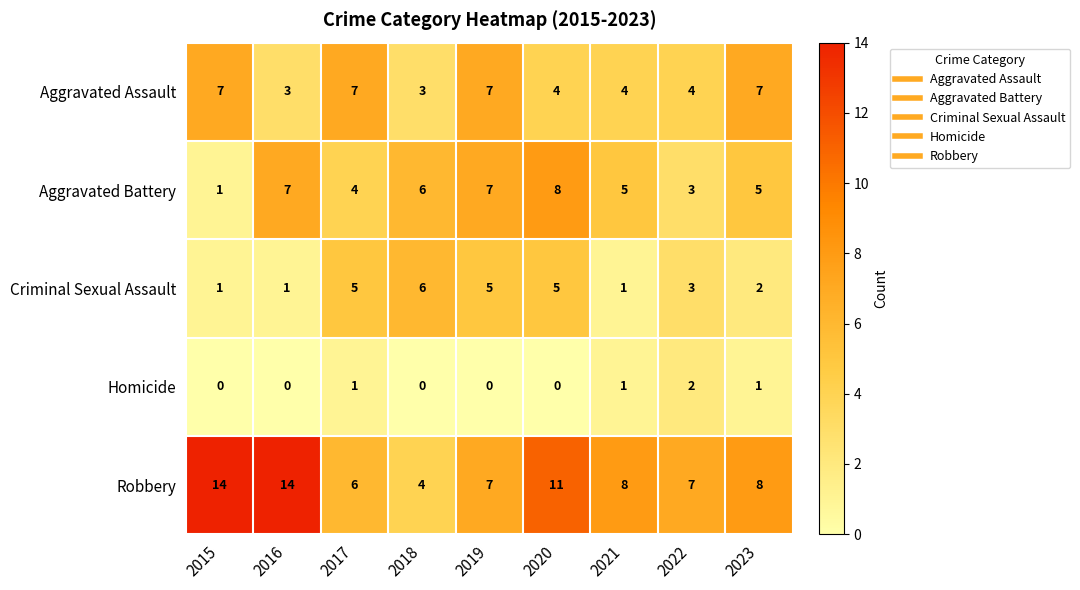

True or false: Criminal Sexual Assault has a value of 3 at 2022.

True